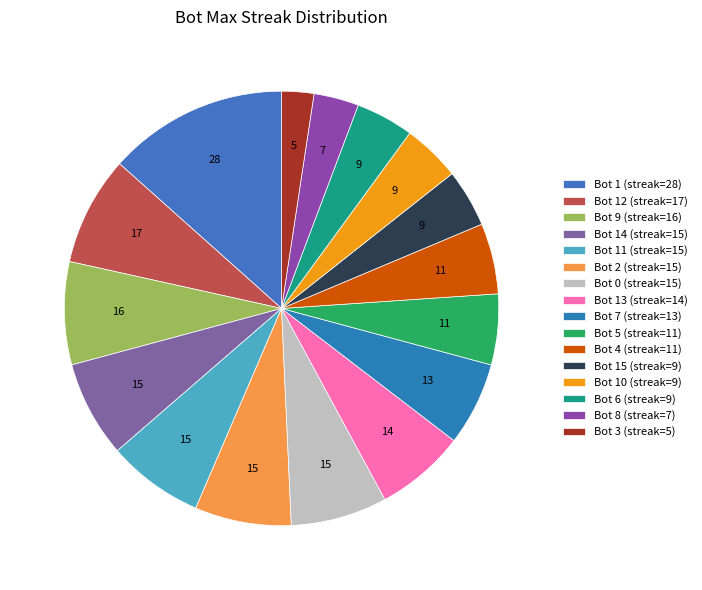

Count the number of slices in the pie.

16